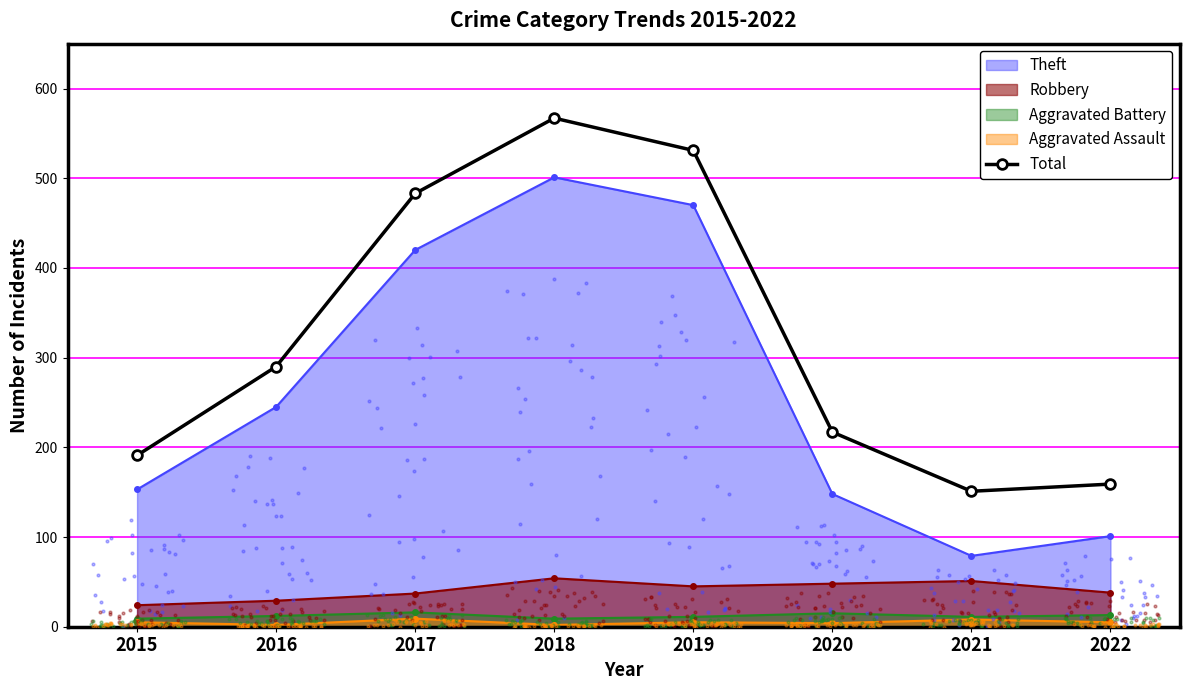

Which has a higher value, 2018 or 2020?

2018